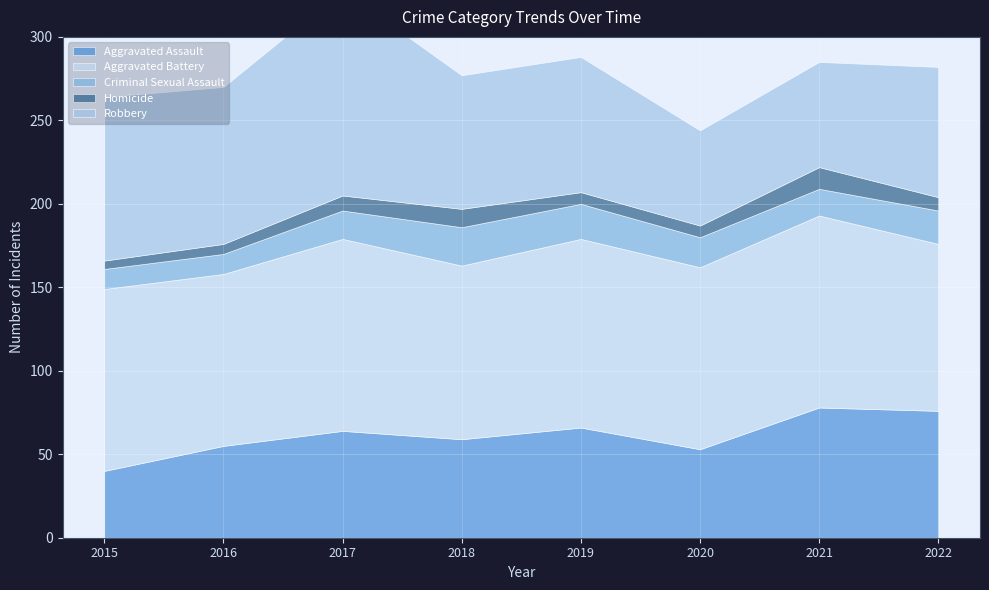

True or false: Aggravated Battery and Aggravated Assault intersect in this chart.

False